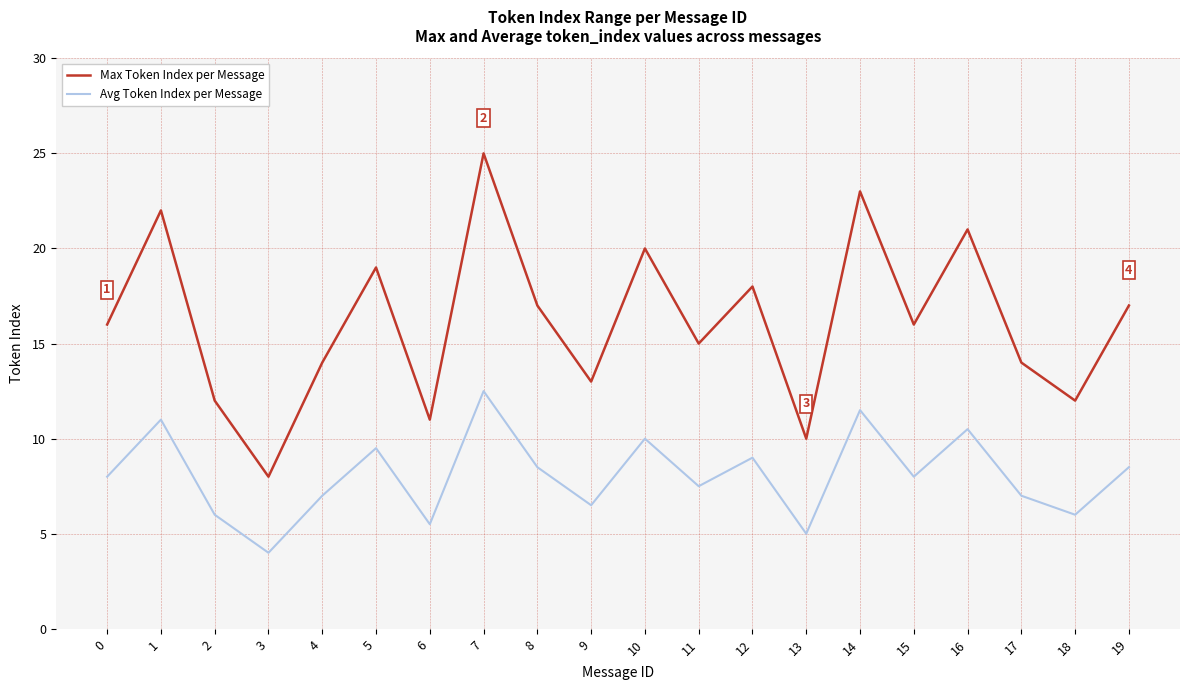

Does the chart have visible grid lines?

Yes